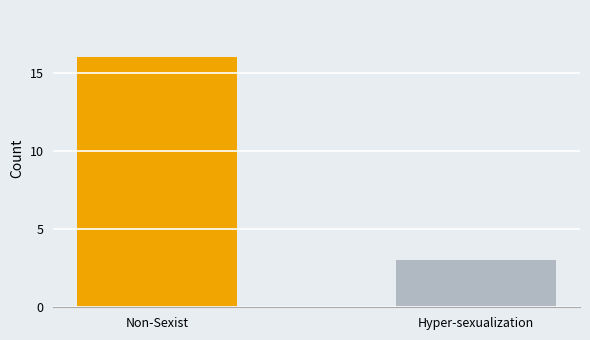

Reading left to right, transcribe all the data shown in this chart.

Non-Sexist=16	Hyper-sexualization=3